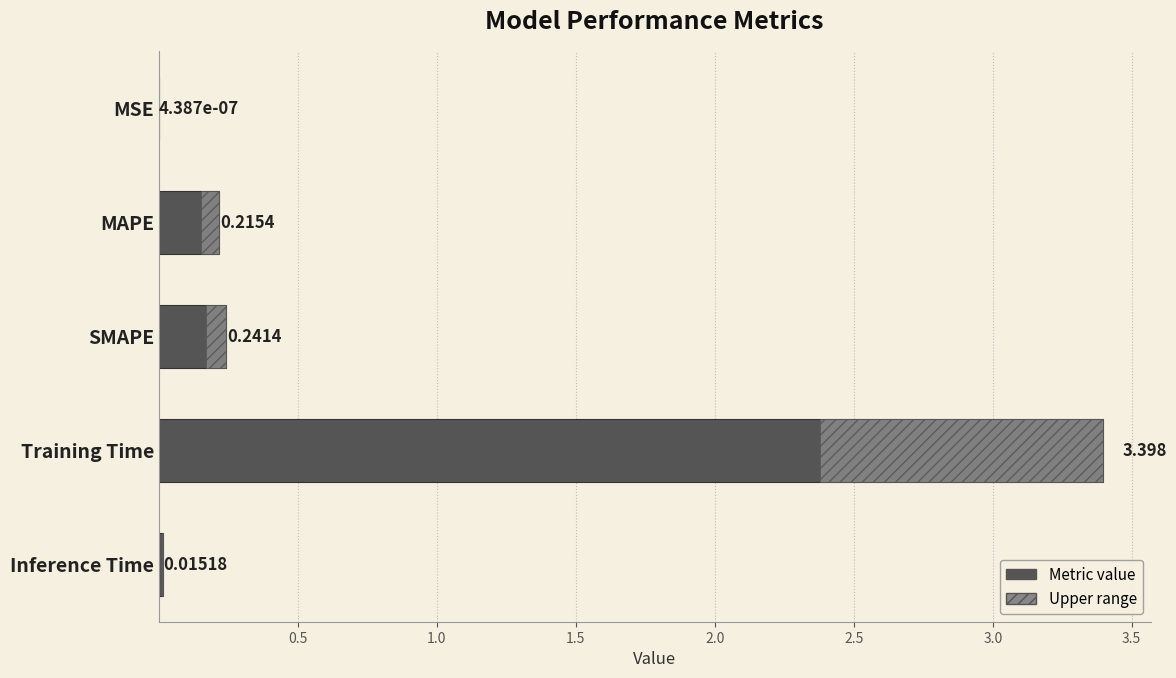

How many bars are there in total?

5